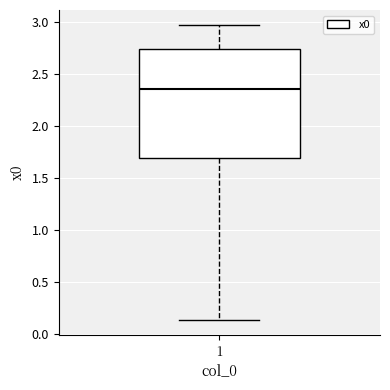

Read this box plot against the y-axis: the position of the median line, the range covered by the box, and the ends of both whiskers. The values are not printed on the chart, so give them approximately, as read against the axis.

median 2.35, box 1.70 to 2.75, whiskers 0.15 to 2.95